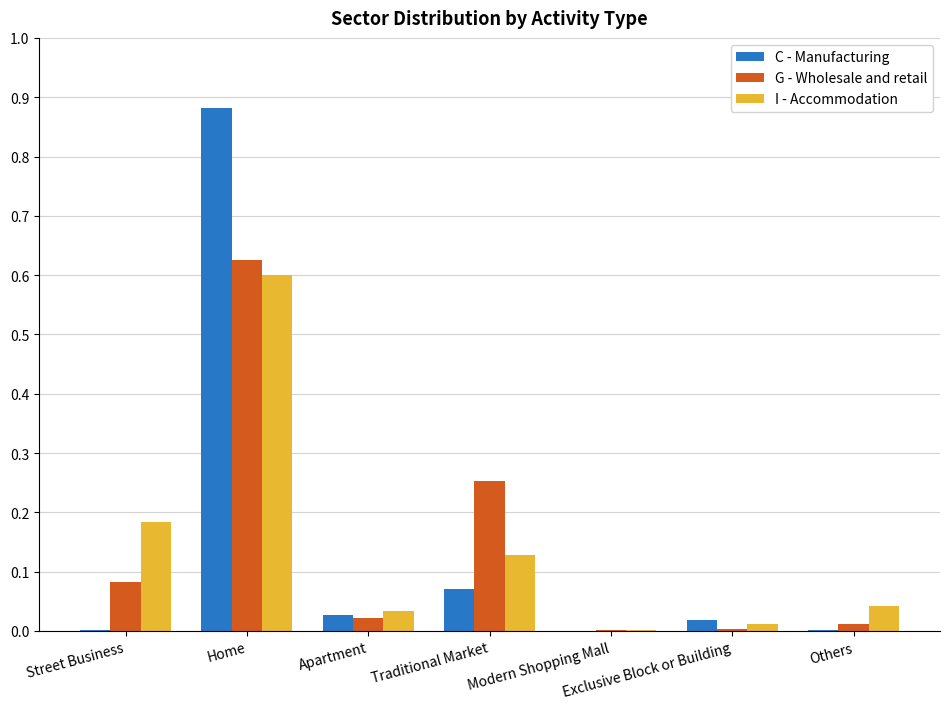

Which series changed the most between Street Business and Exclusive Block or Building?

I - Accommodation